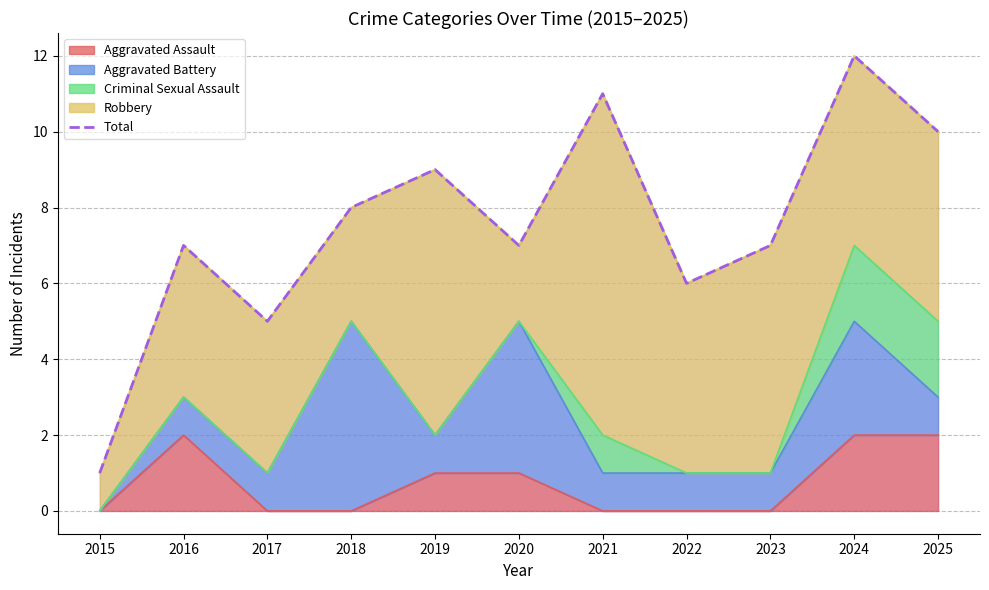

What is the maximum value shown in the chart?

12